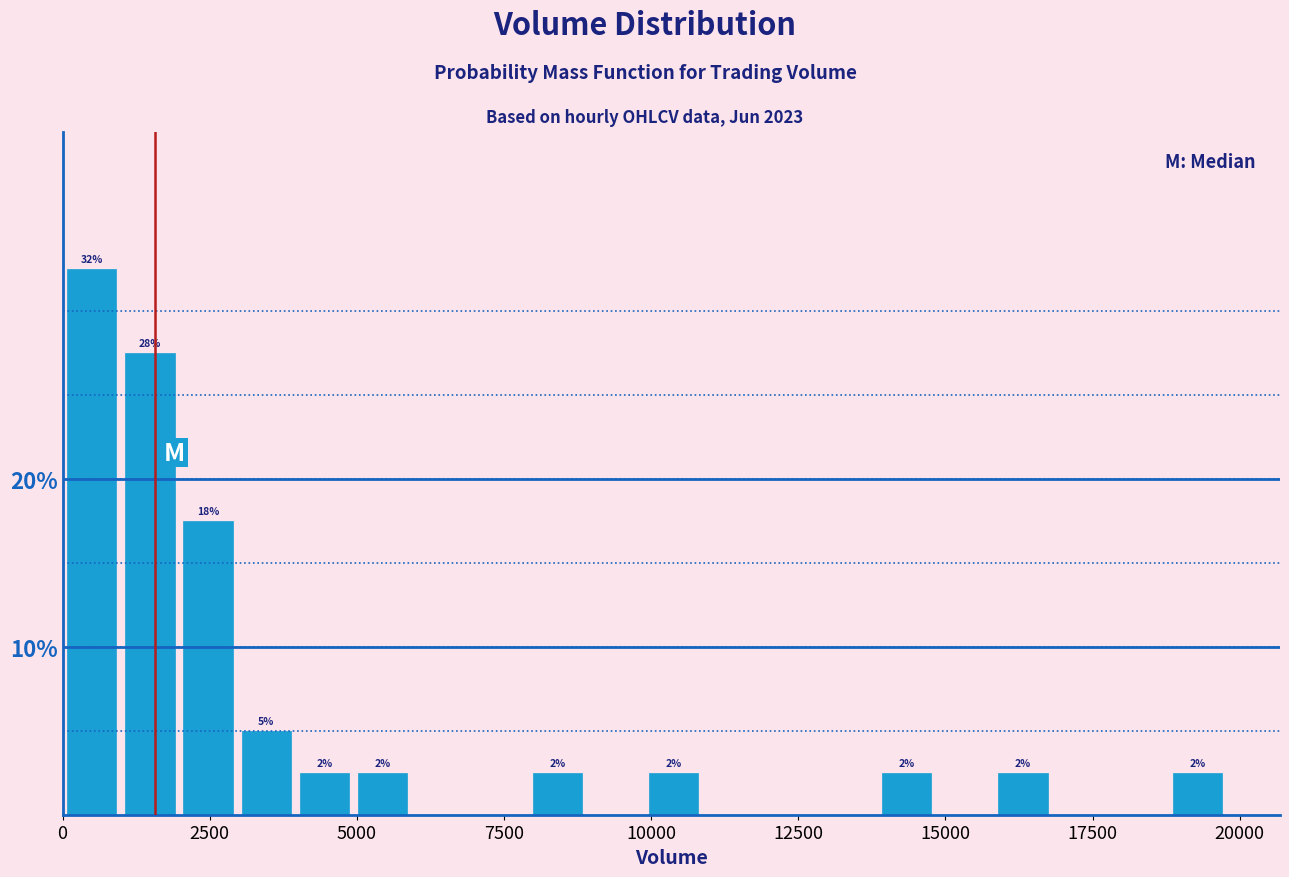

Read against the x-axis, roughly where is the centre of the tallest bar?

500